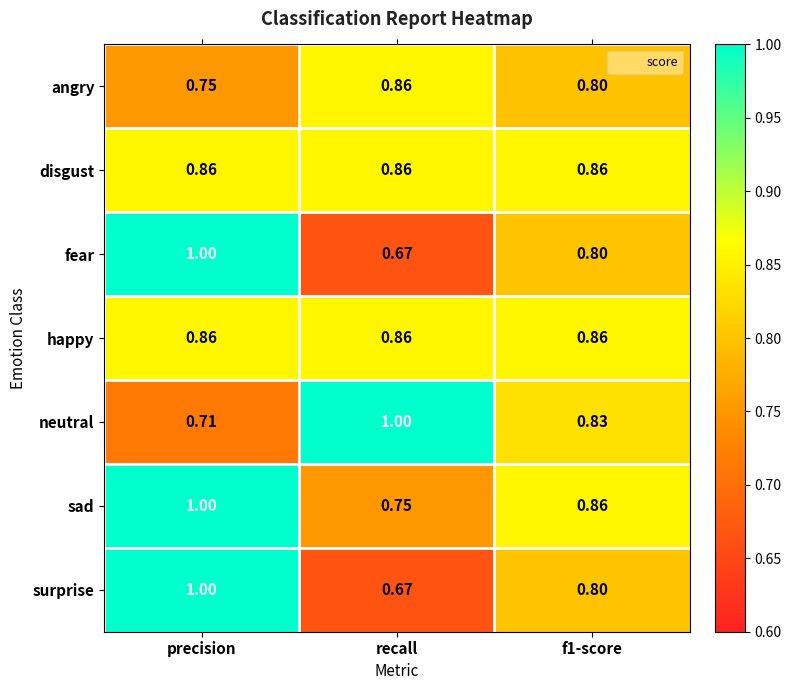

At which label does fear reach its peak?

precision